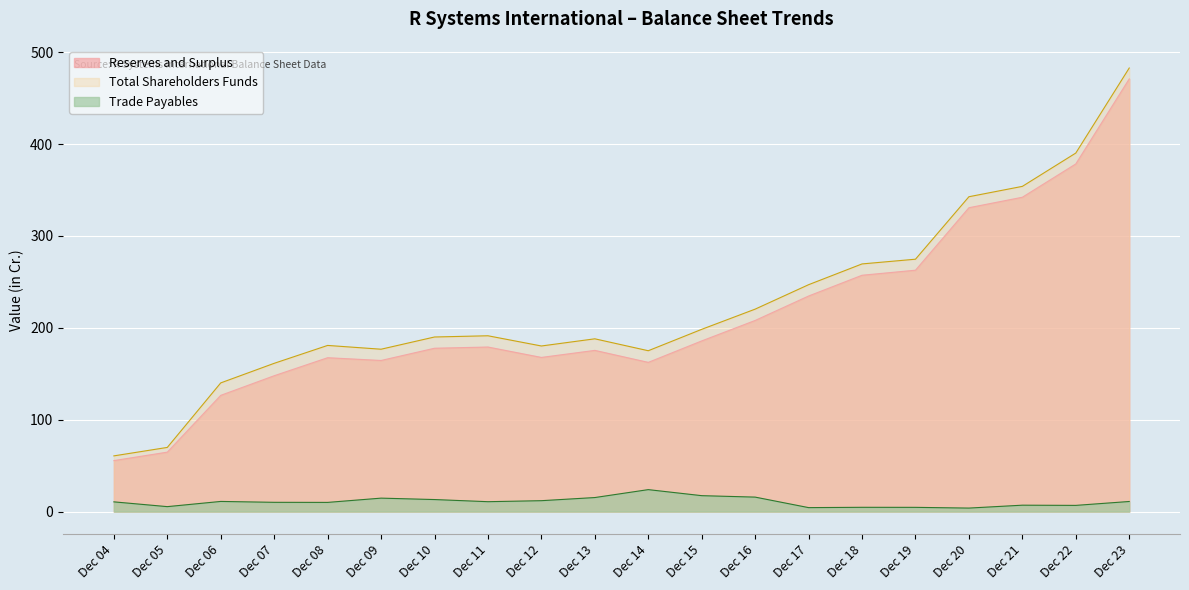

What is the value of the Trade Payables point at the 10th from the left?

15.3